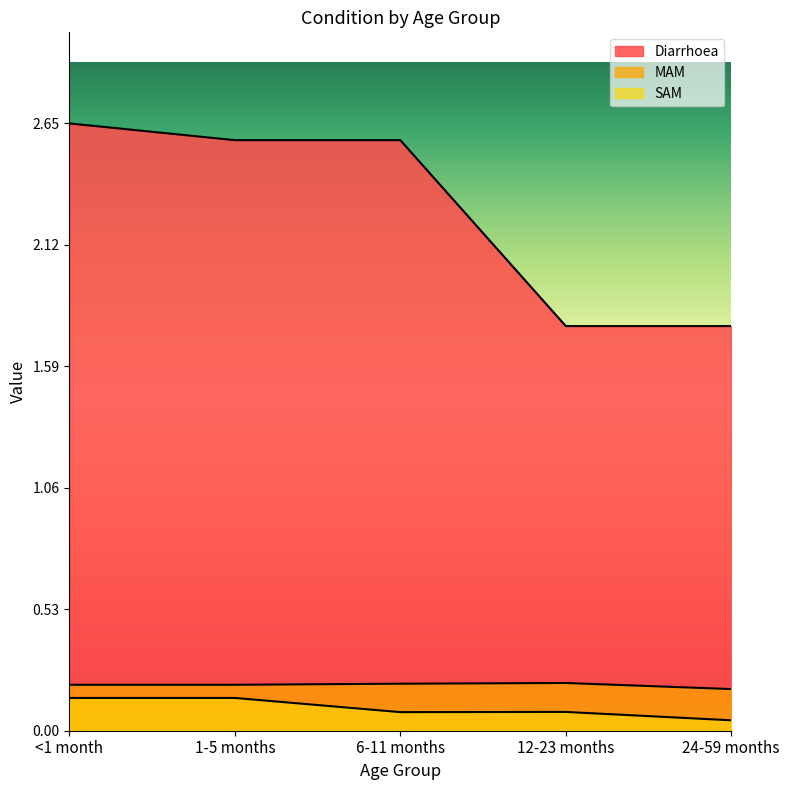

True or false: Diarrhoea and SAM intersect in this chart.

False